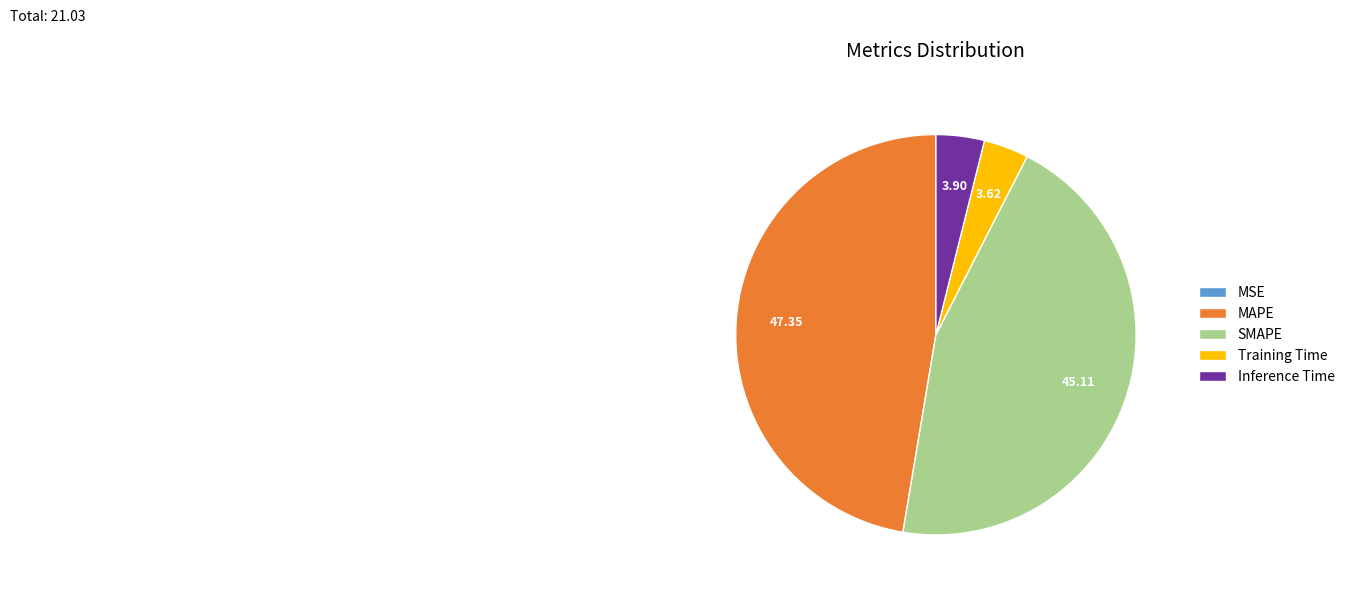

Is the sum of SMAPE and Training Time greater than half?

No